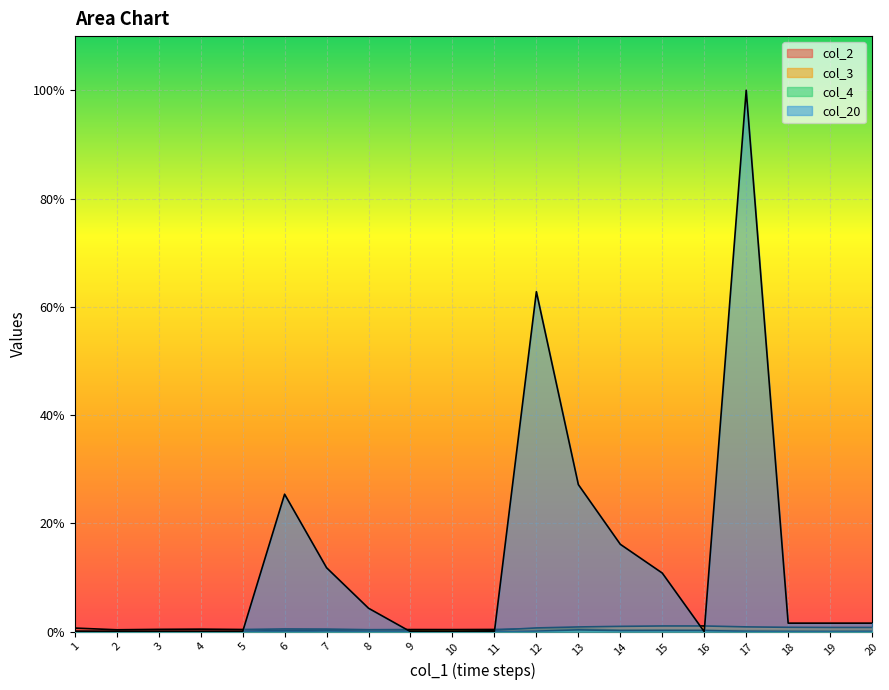

Is the value of col_2 at 3 greater than the value of col_20 at 9?

Yes